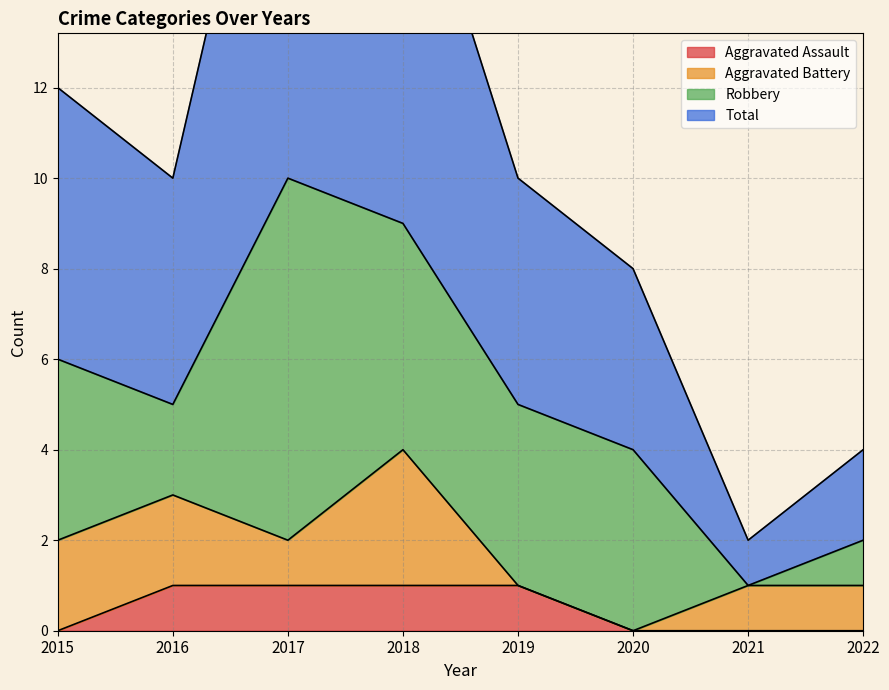

The Aggravated Assault series shows 0 at 2021. True or false?

True